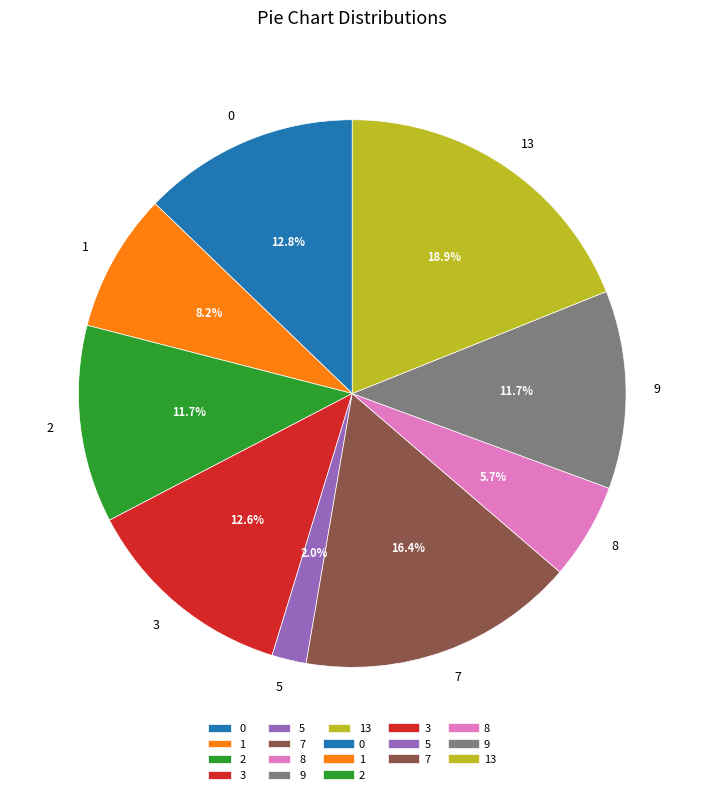

Which slice is the largest?

13